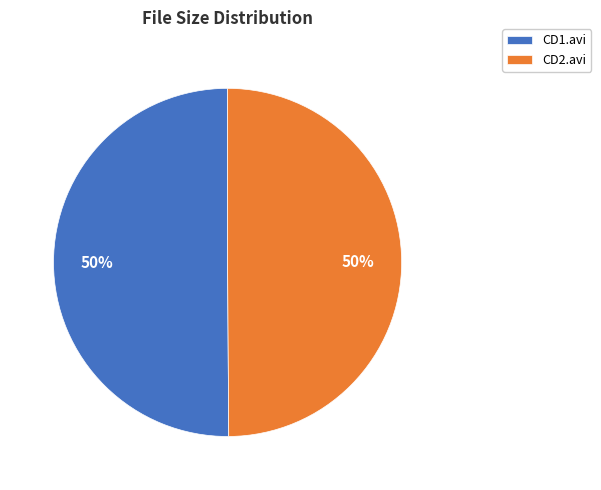

Is it true that CD1.avi is 50% of the pie?

True